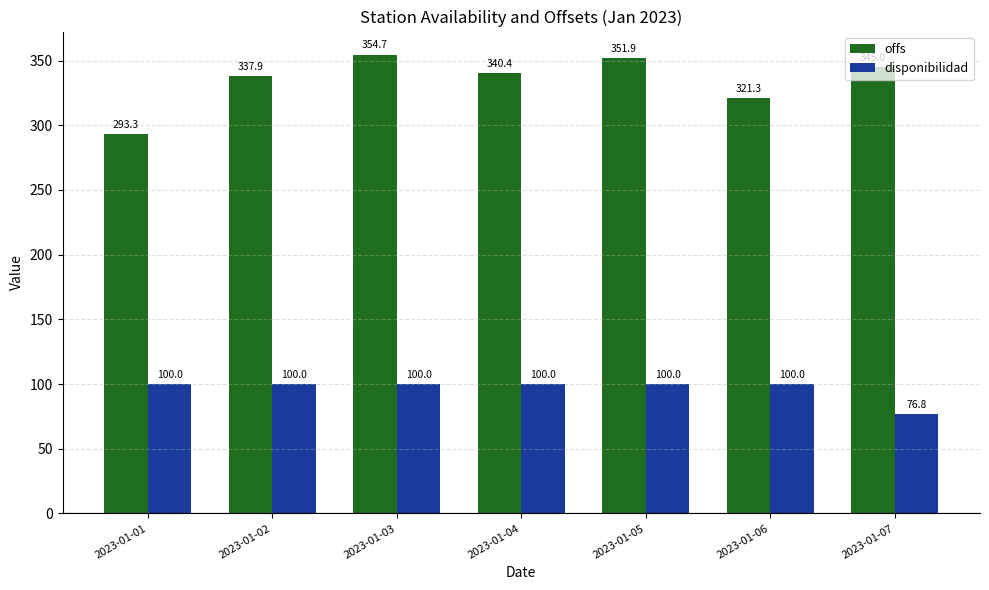

List the series in order of their overall mean, highest first.

offs, disponibilidad